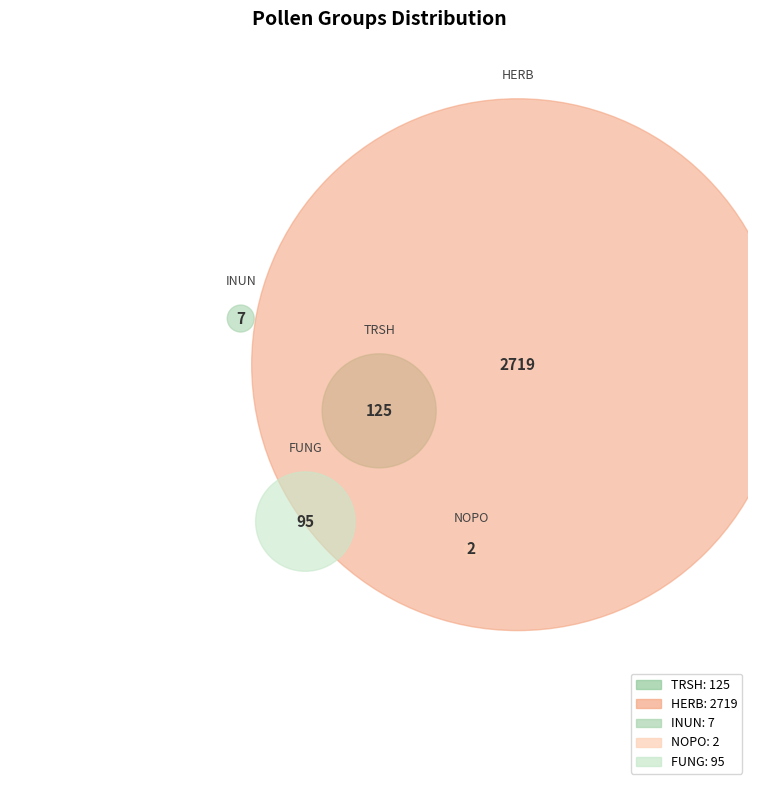

Rank the categories by value from lowest to highest.

NOPO, INUN, FUNG, TRSH, HERB